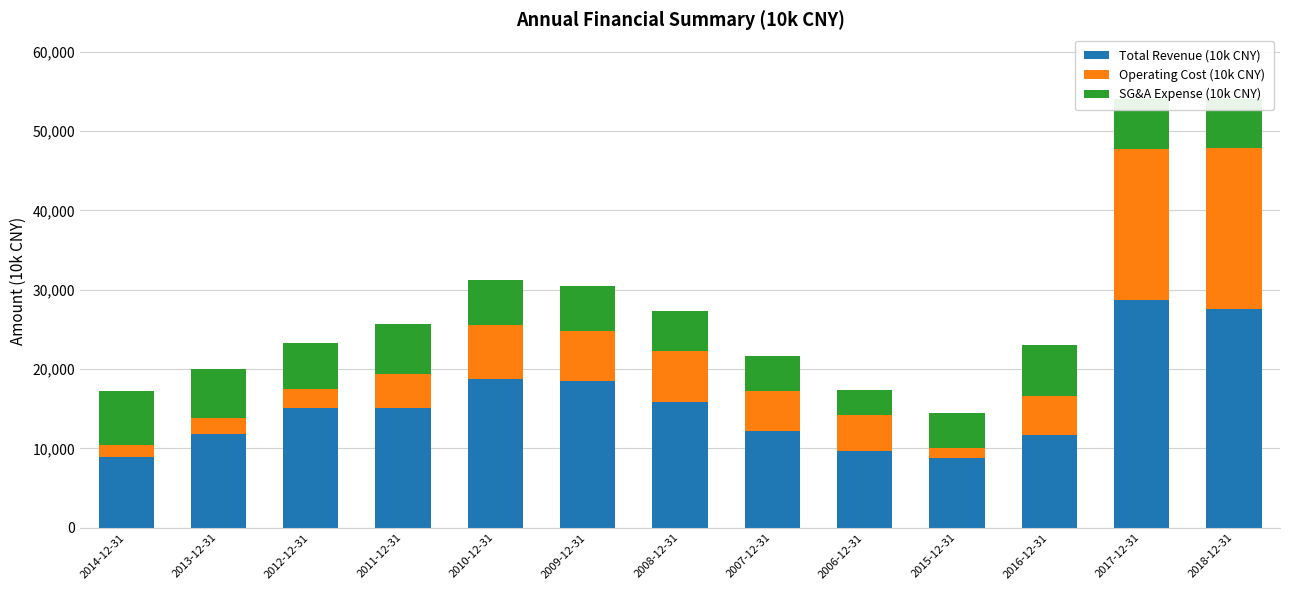

What is the average value of the Total Revenue (10k CNY) series?

15568